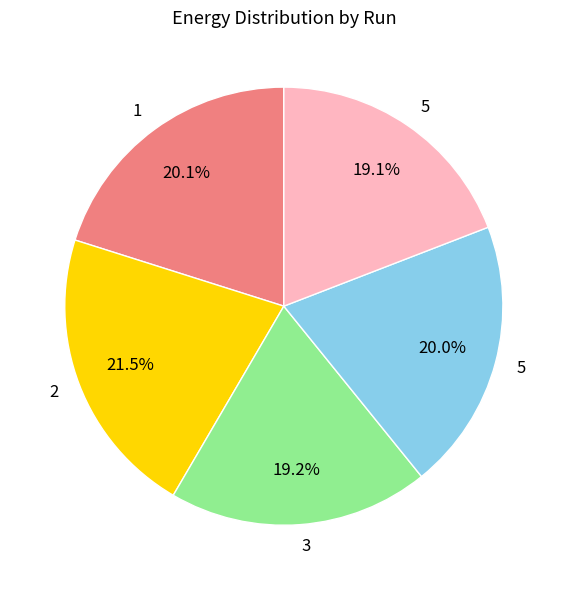

How many slices are in this pie chart?

5